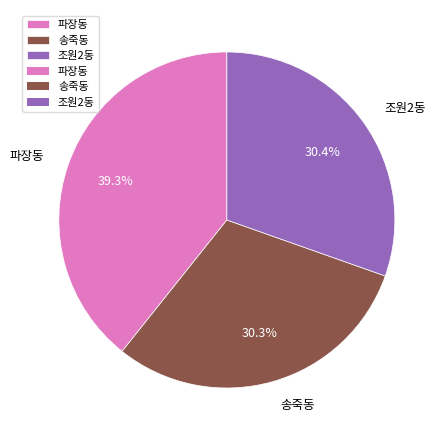

To the nearest percent, what is the average slice percentage?

33%